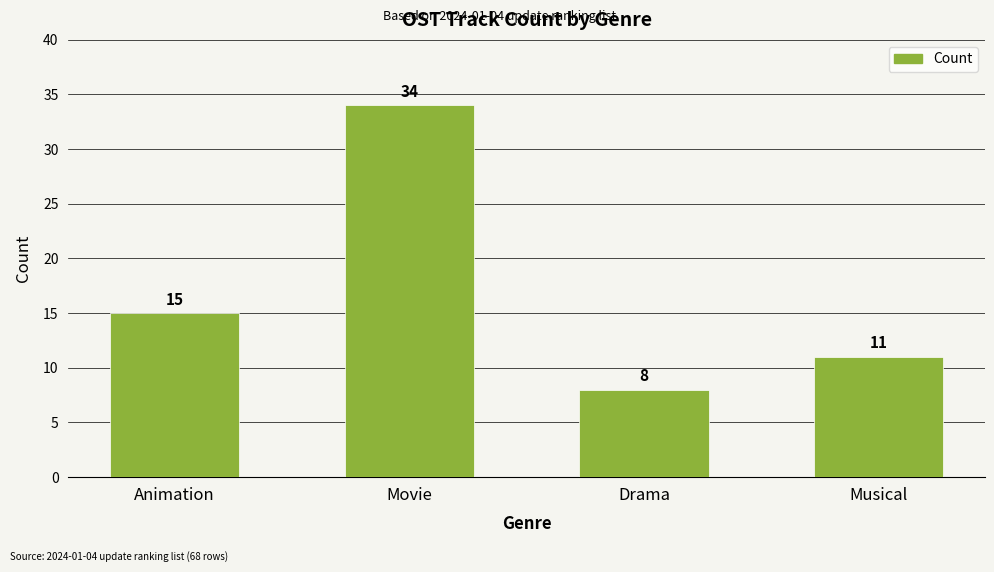

Reading left to right, extract all data points from this chart.

15	34	8	11